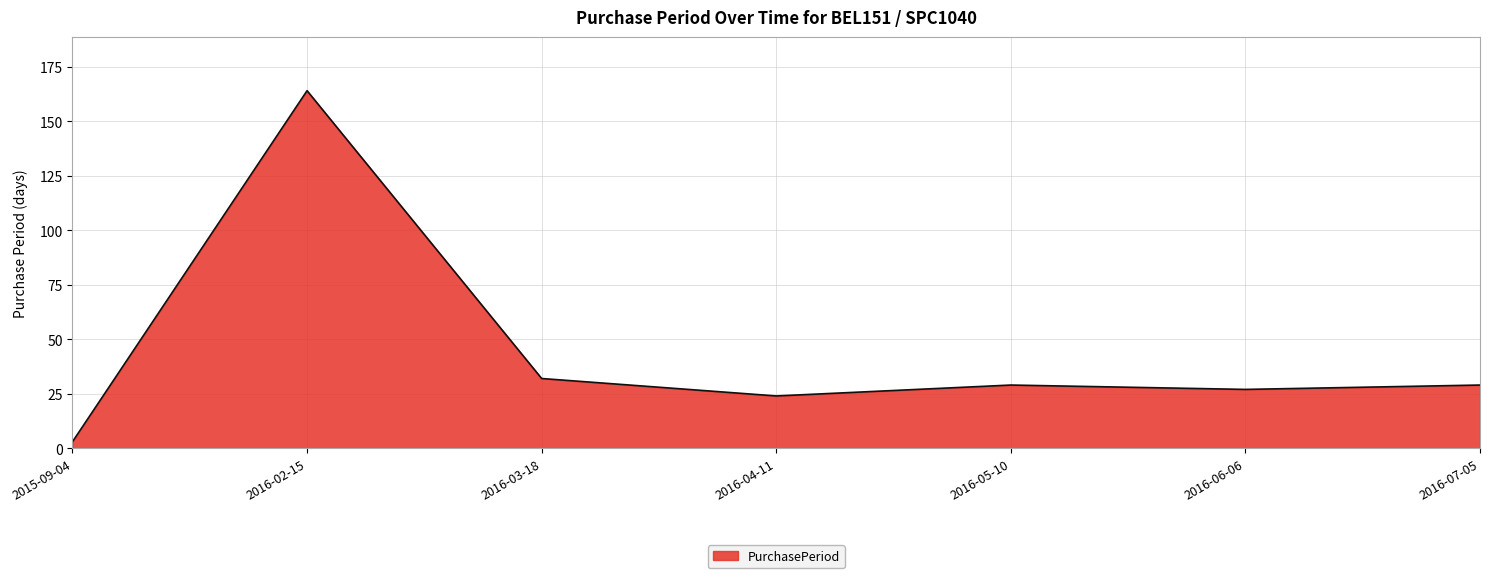

True or false: the data has more than 0 interior local peaks.

True